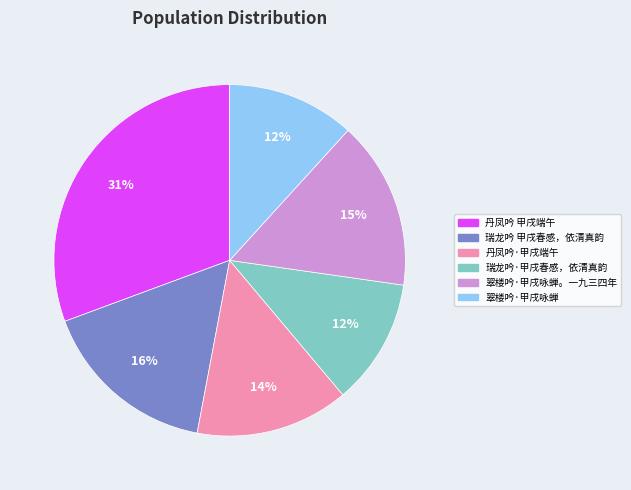

To the nearest percent, what percentage of the pie is 瑞龙吟 甲戌春感，依清真韵?

16%